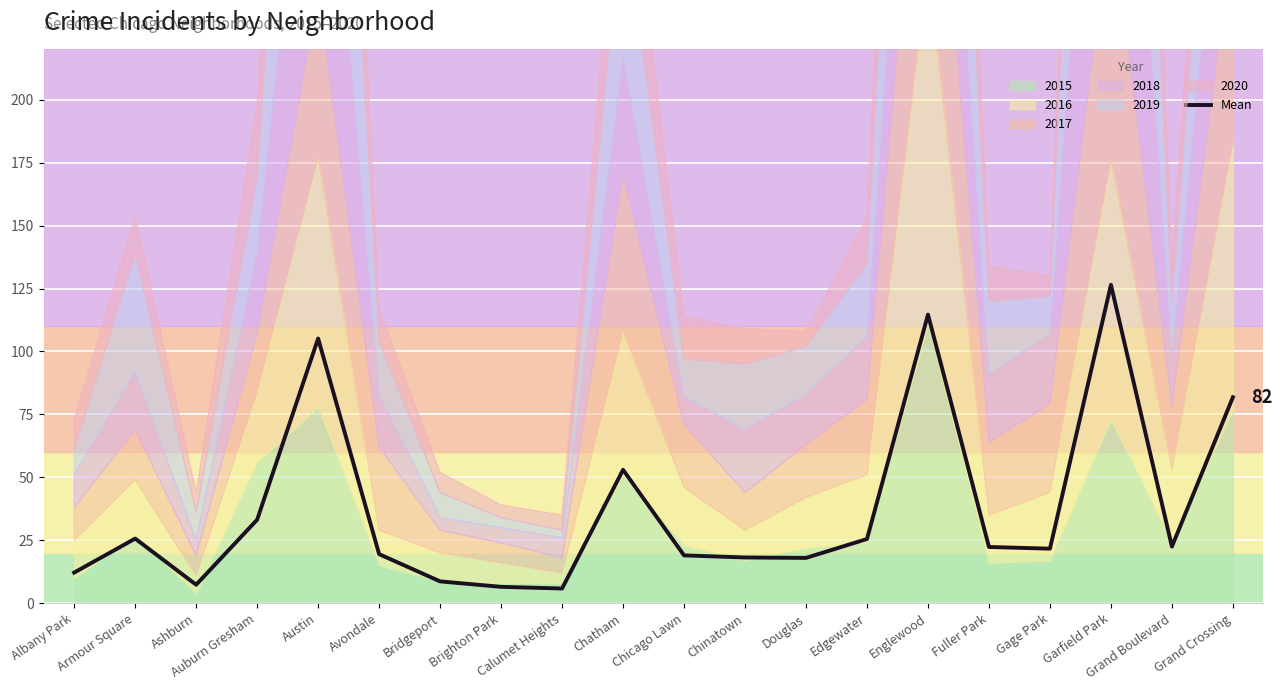

List the labels in order of value, largest first.

Garfield Park, Englewood, Austin, Grand Crossing, Chatham, Auburn Gresham, Armour Square, Edgewater, Grand Boulevard, Fuller Park, Gage Park, Avondale, Chicago Lawn, Chinatown, Douglas, Albany Park, Bridgeport, Ashburn, Brighton Park, Calumet Heights